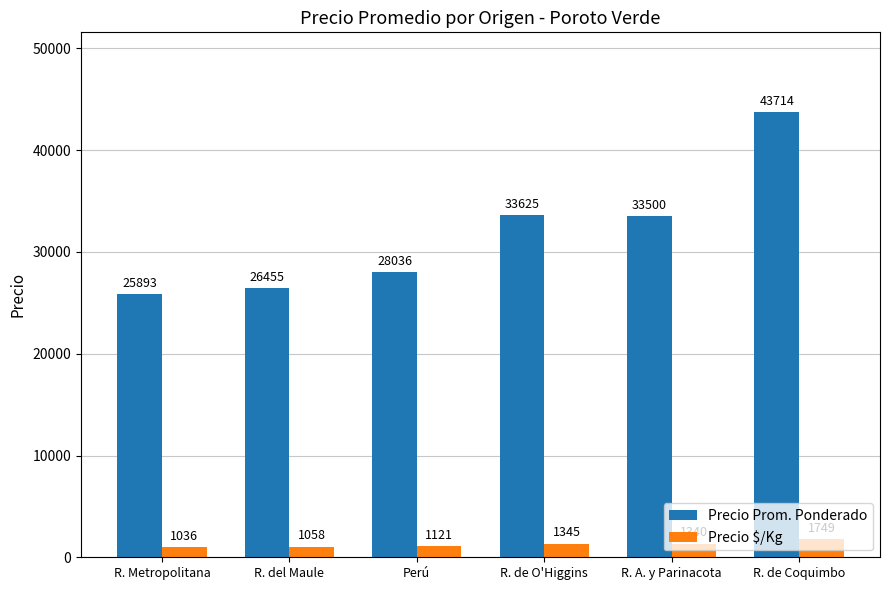

What is the label of the 1st bar from the left?

R. Metropolitana